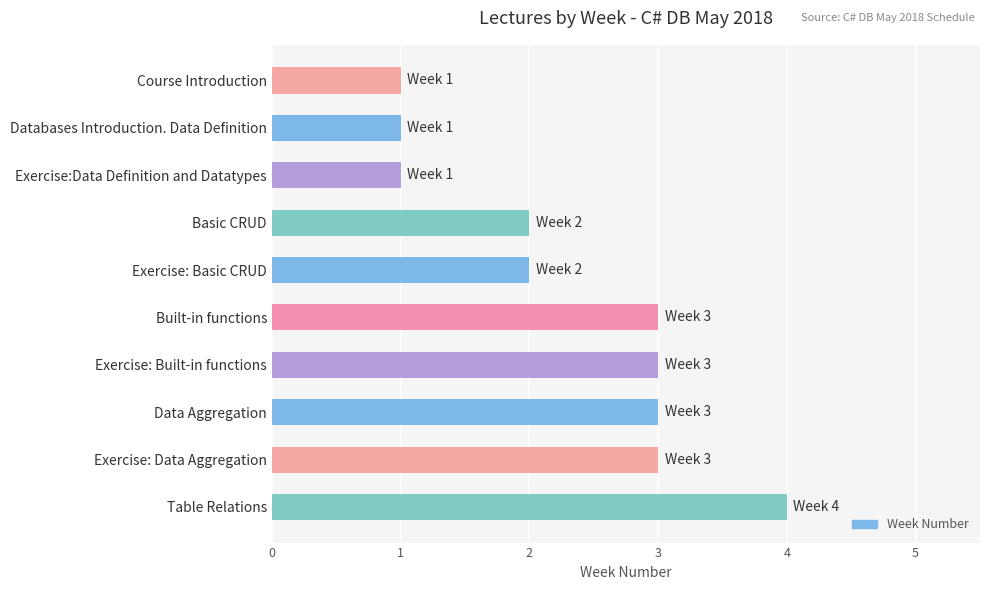

What is the sum of all values?

23